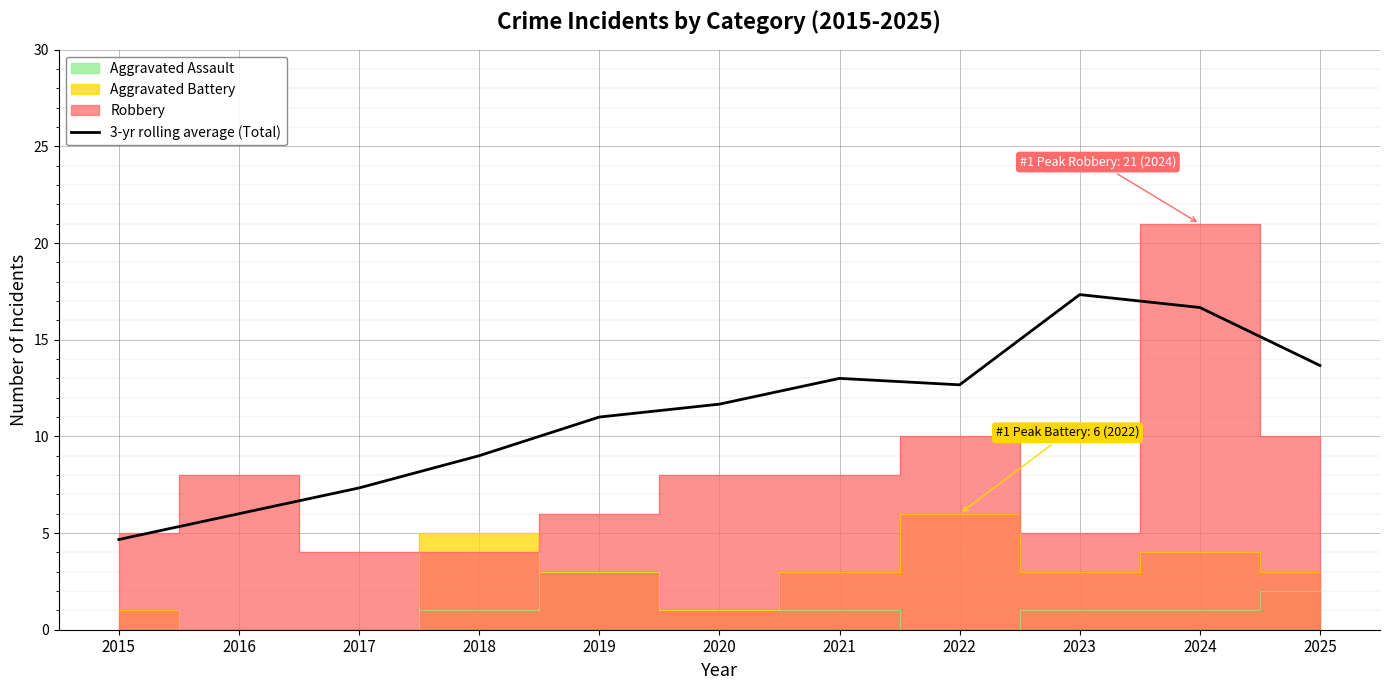

What is the value of the 10th point from the left?

16.7